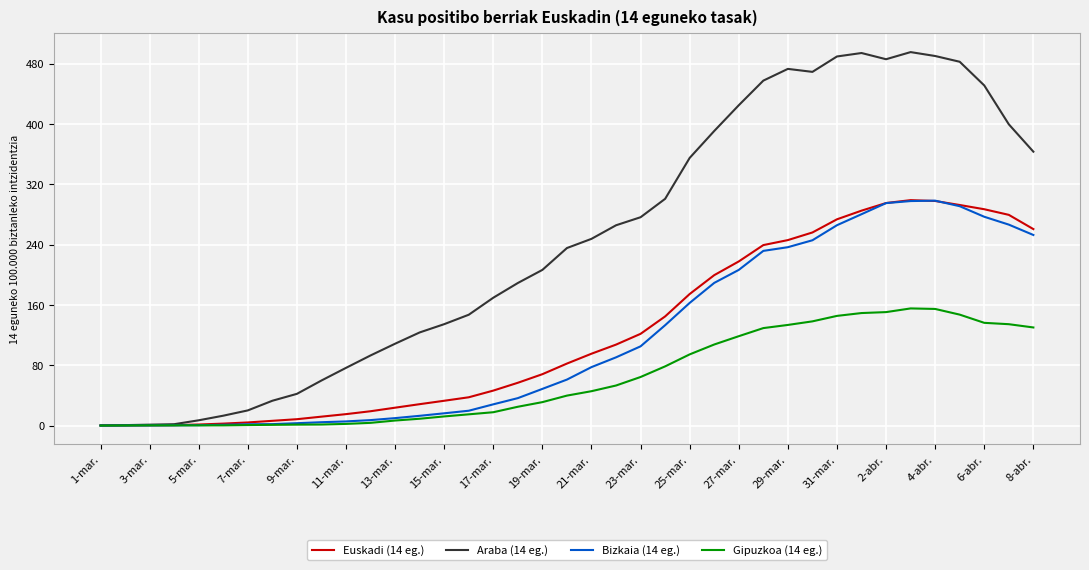

What are all the series names shown in the legend?

Euskadi (14 eg.), Araba (14 eg.), Bizkaia (14 eg.), Gipuzkoa (14 eg.)